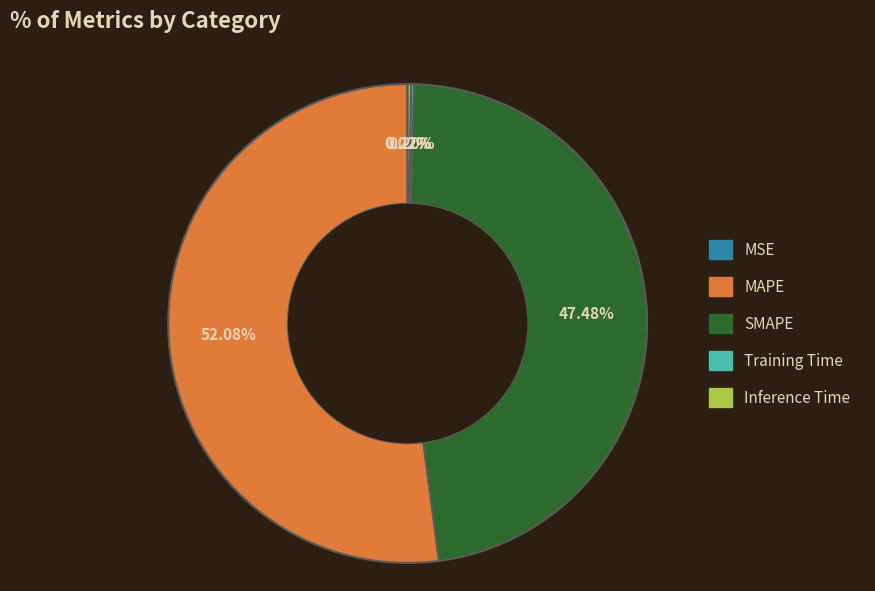

True or false: SMAPE accounts for 42% of the total.

False